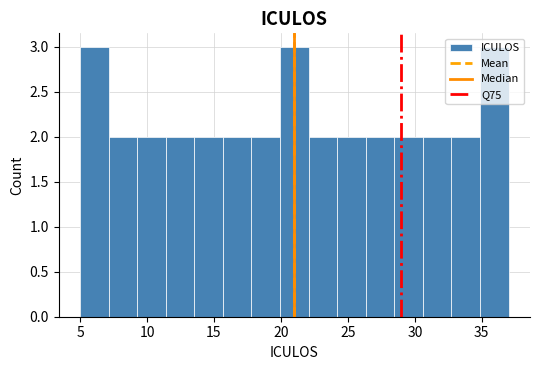

Reading left to right, list every bar in this chart as the range it spans on the x-axis followed by its height. Neither the bar edges nor the heights are printed on the chart, so give them approximately, as read against the axes.

5.0 to 7.0: 3
7.0 to 9.5: 2
9.5 to 11.5: 2
11.5 to 13.5: 2
13.5 to 15.5: 2
15.5 to 18.0: 2
18.0 to 20.0: 2
20.0 to 22.0: 3
22.0 to 24.0: 2
24.0 to 26.5: 2
26.5 to 28.5: 2
28.5 to 30.5: 2
30.5 to 32.5: 2
32.5 to 35.0: 2
35.0 to 37.0: 3